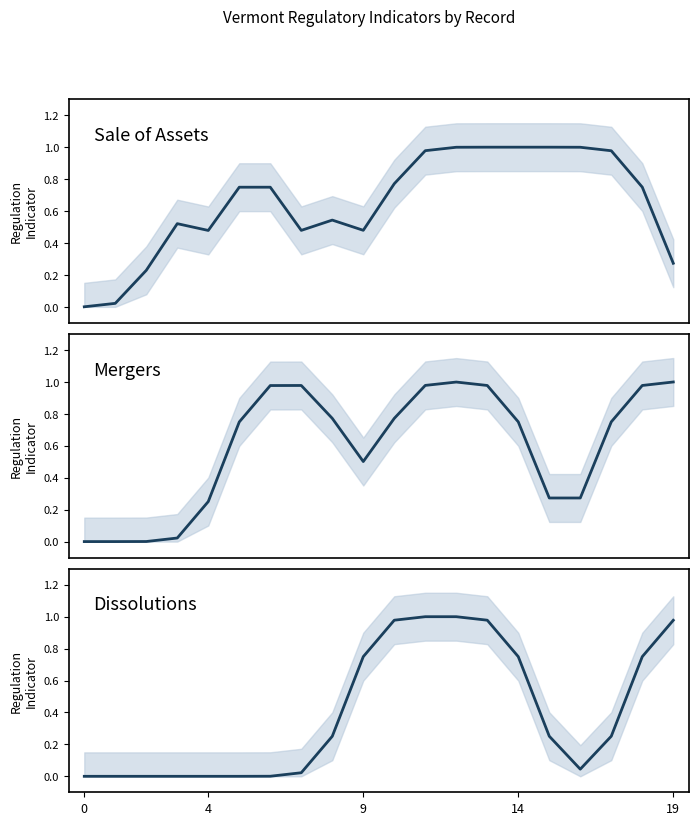

List the series in order of their peak value, highest first.

Sale of Assets, Mergers, Dissolutions